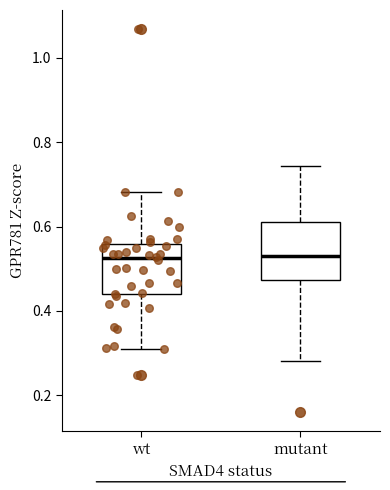

Reading left to right, transcribe this box plot: for each box, give where its median line is, the range the box spans, and where its two whiskers end, as read against the y-axis. The values are not printed on the chart, so give them approximately, as read against the axis.

wt: median 0.52, box 0.44 to 0.56, whiskers 0.32 to 0.68
mutant: median 0.54, box 0.48 to 0.62, whiskers 0.28 to 0.74